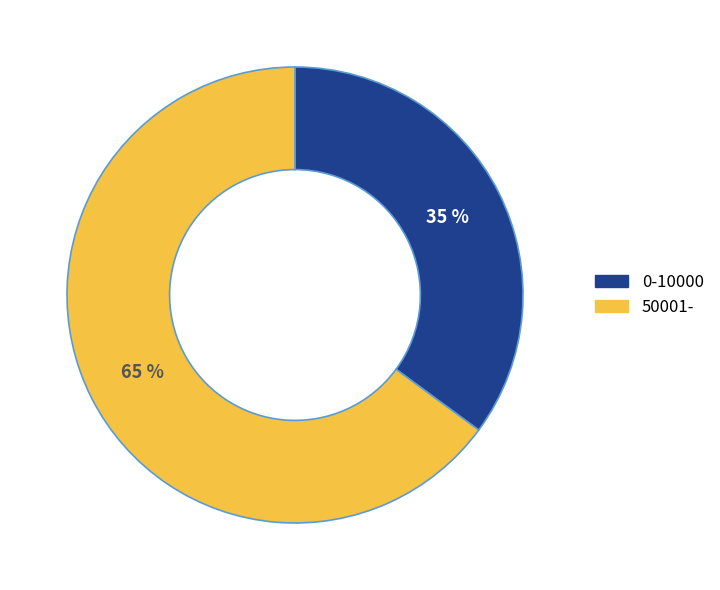

Rank the categories by value from lowest to highest.

0-10000, 50001-